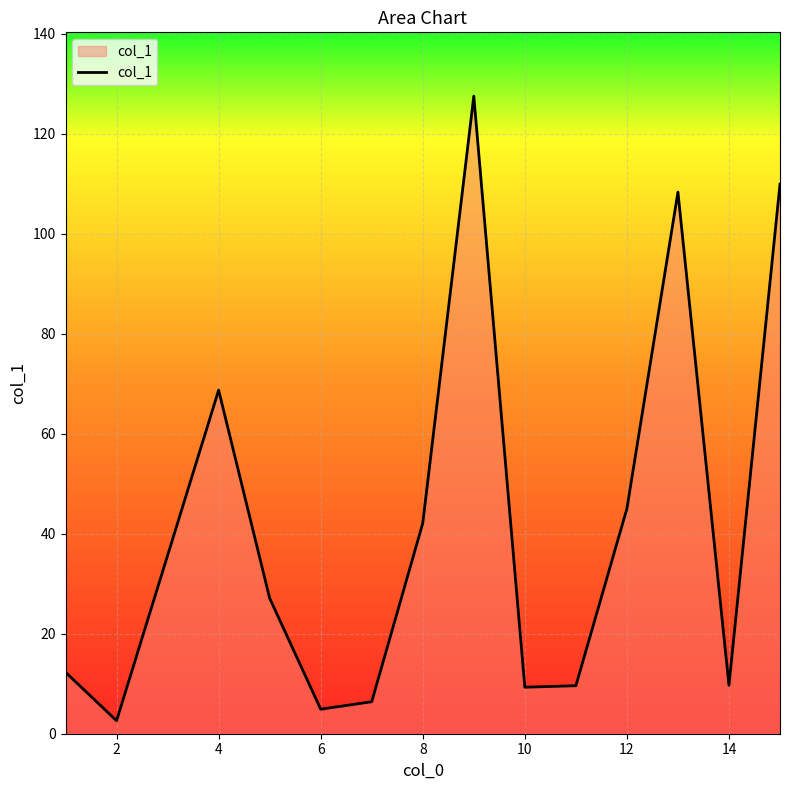

What is the maximum value shown in the chart?

127.5